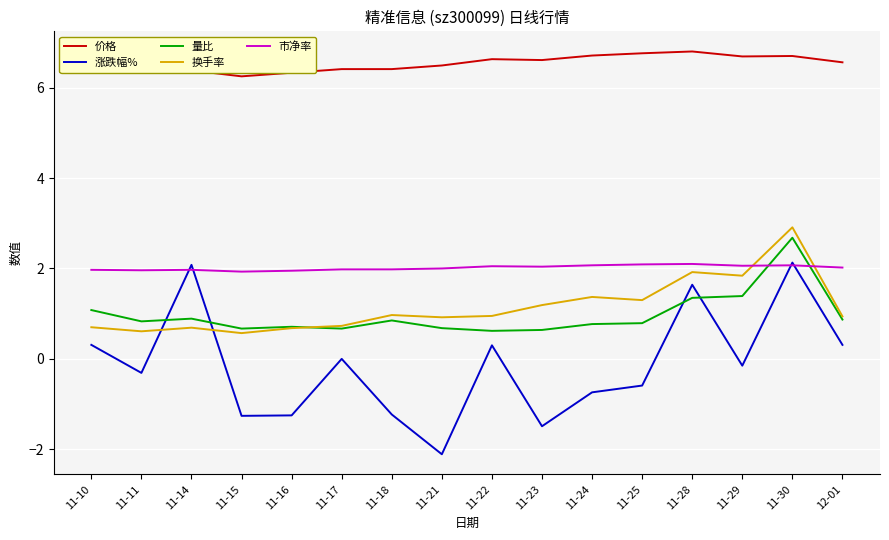

What is the maximum value for 量比?

2.7